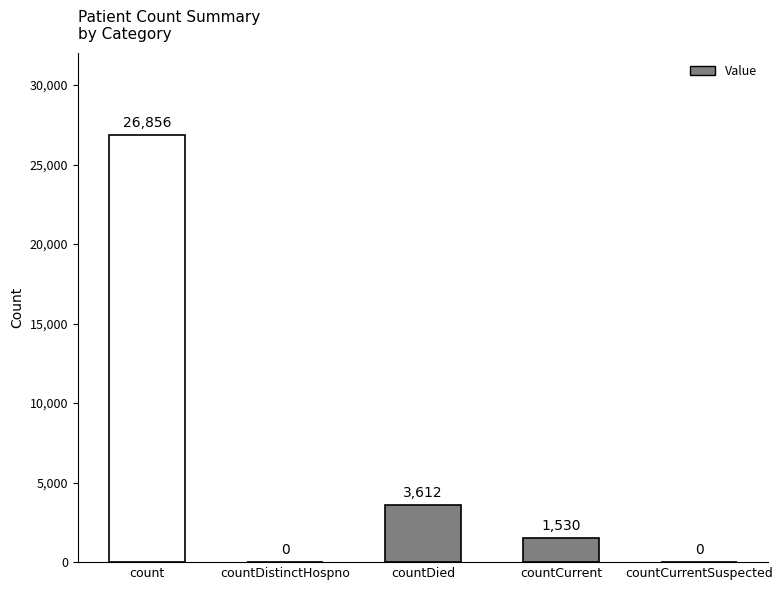

What is the difference between the values at countCurrent and countCurrentSuspected?

1530